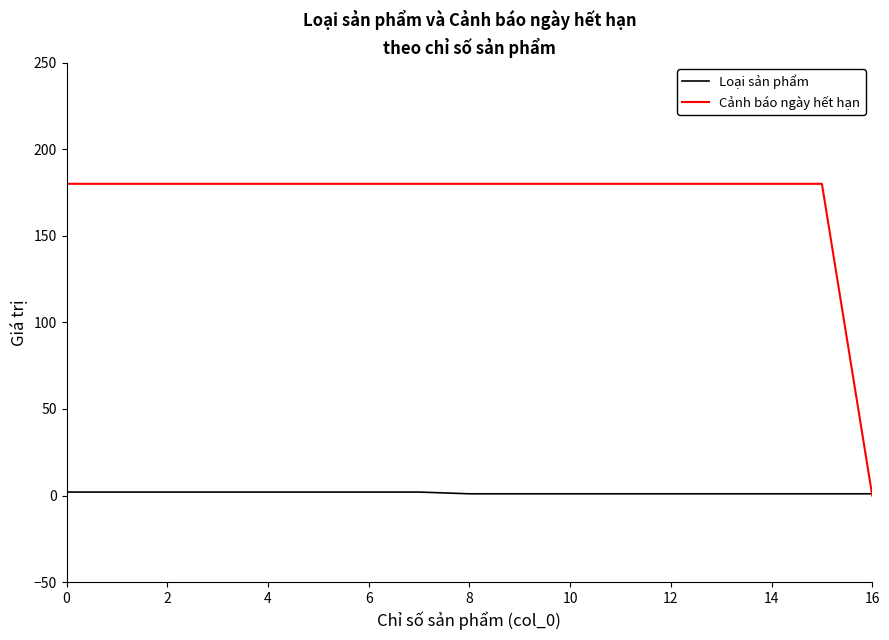

Rank the series by their average value, from lowest to highest.

Loại sản phẩm, Cảnh báo ngày hết hạn